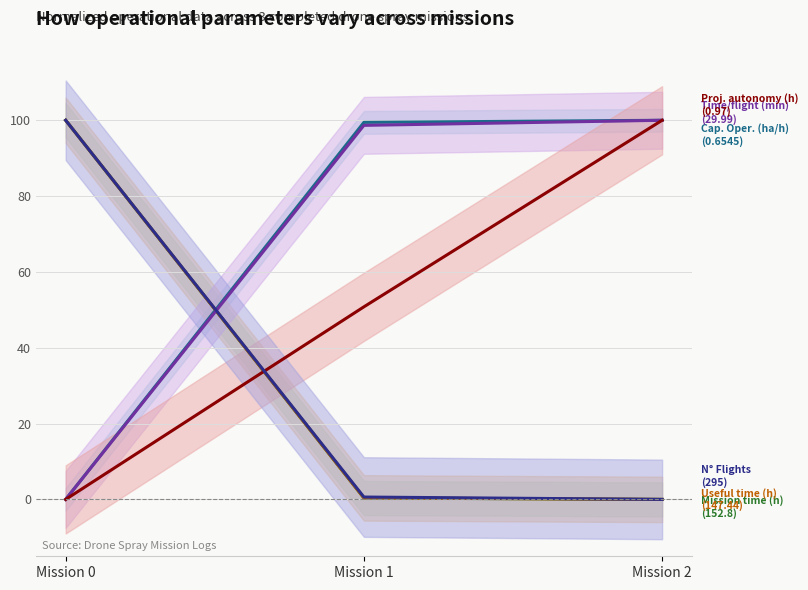

Between Mission 0 and Mission 2, which is larger?

Mission 2